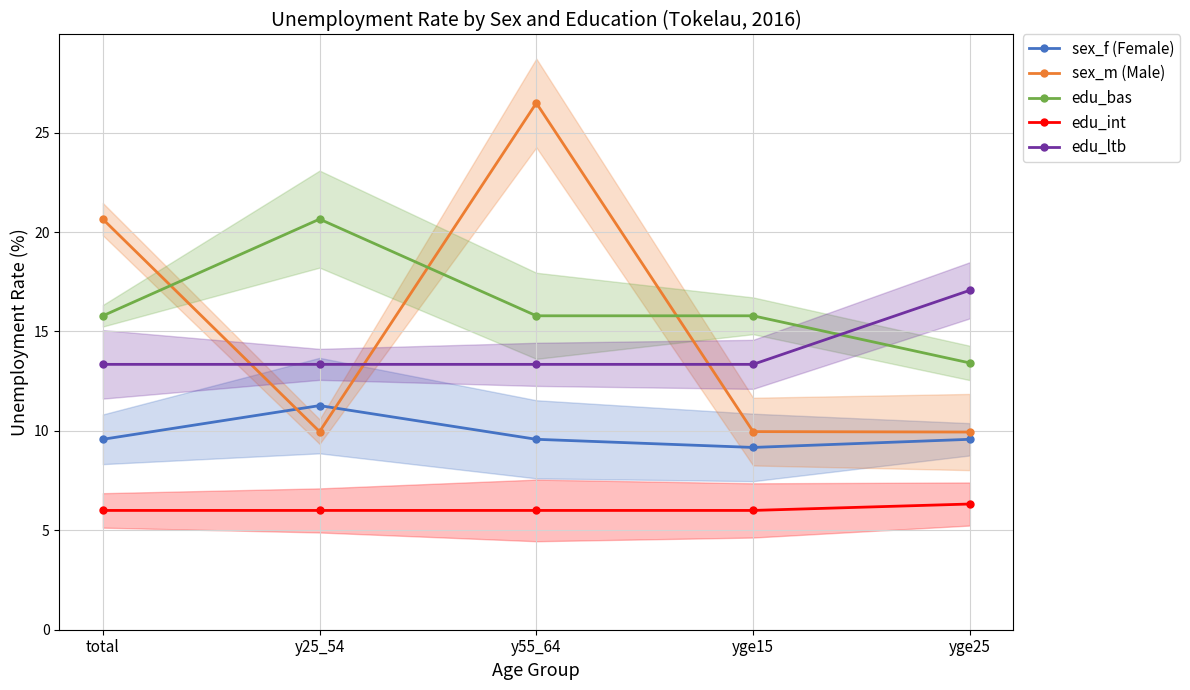

Reading right to left, transcribe all the data shown in this chart.

sex_f (Female): 9.6	9.2	9.6	11.3	9.6
sex_m (Male): 9.9	10.0	26.5	10.0	20.6
edu_bas: 13.4	15.8	15.8	20.6	15.8
edu_int: 6.3	6.0	6.0	6.0	6.0
edu_ltb: 17.1	13.3	13.3	13.3	13.3